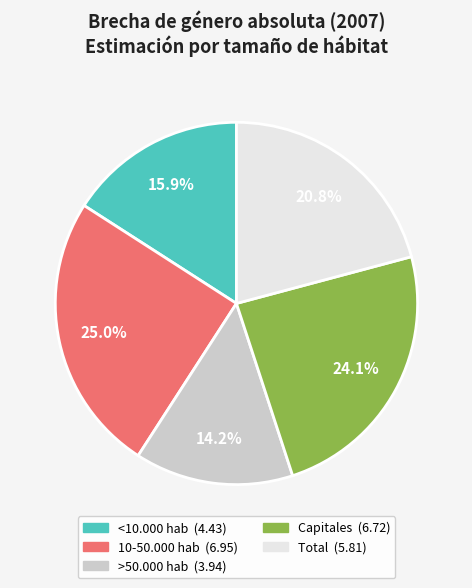

Which has a higher value, <10.000 hab or 10-50.000 hab?

10-50.000 hab